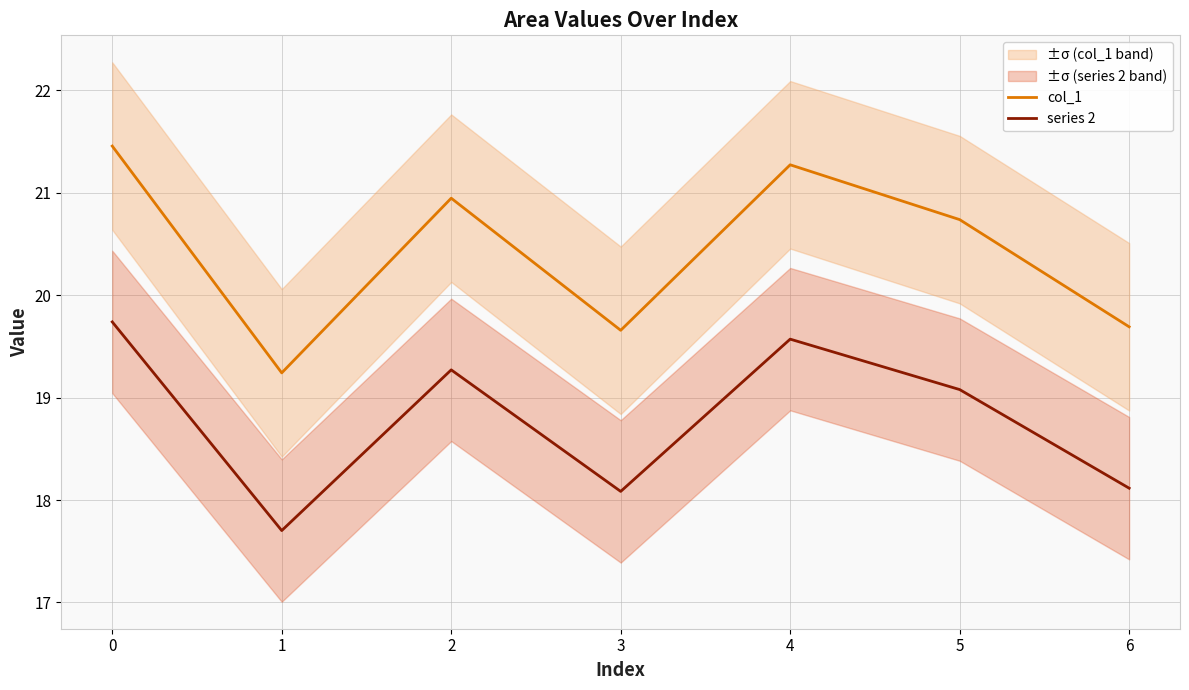

True or false: series 2 and col_1 cross at least once.

False